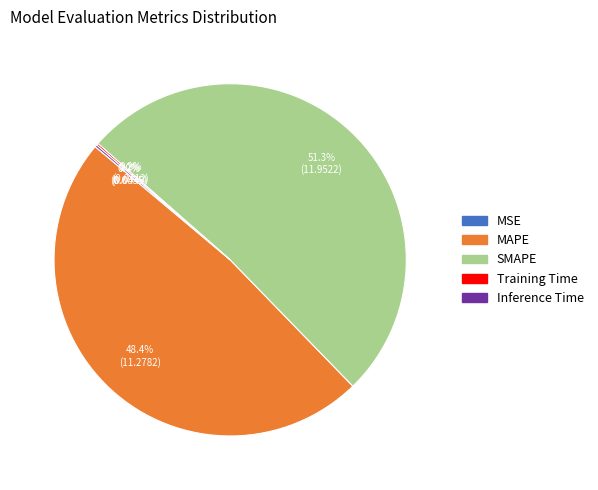

Which slice is the largest?

SMAPE